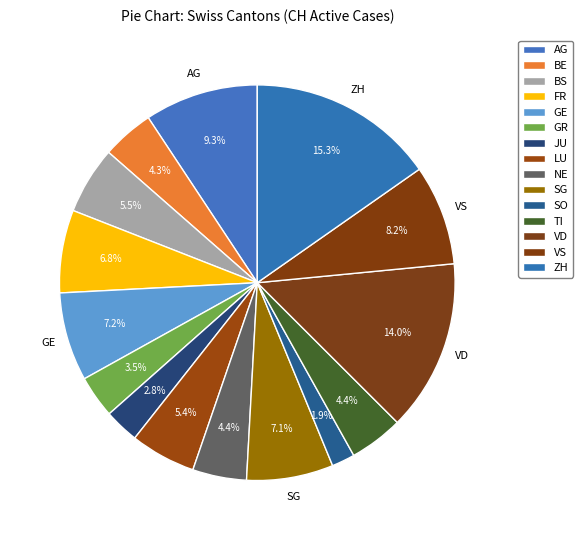

Count the number of slices in the pie.

15